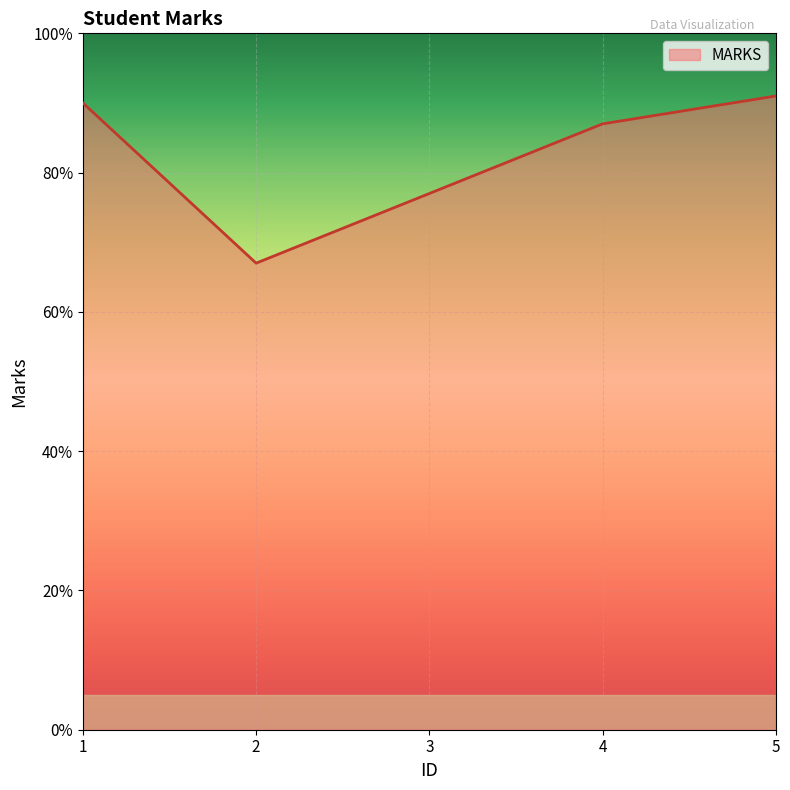

The chart shows a value of 19 at 3. True or false?

False